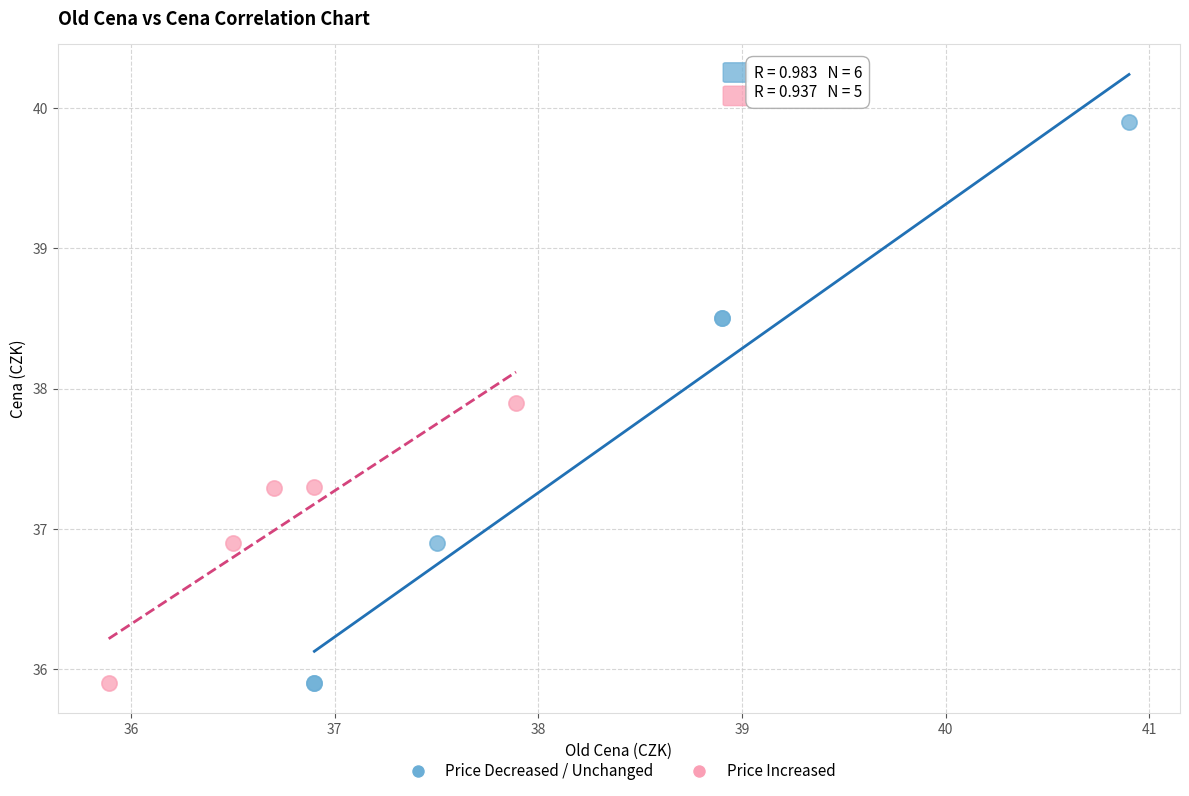

Which series has the widest spread of Y values?

Price Decreased / Unchanged